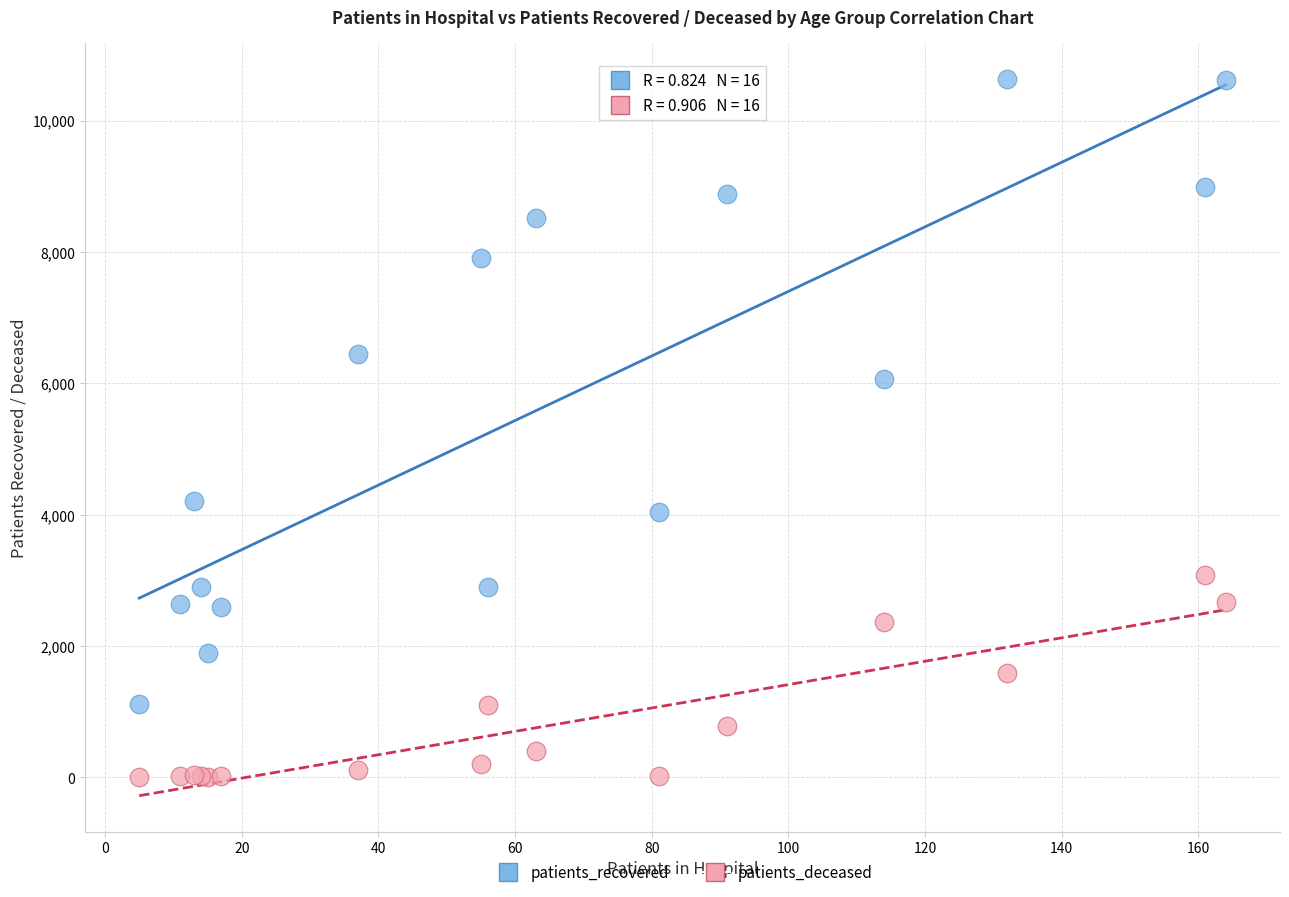

Across all series, what Y value is closest to 5321?

6064